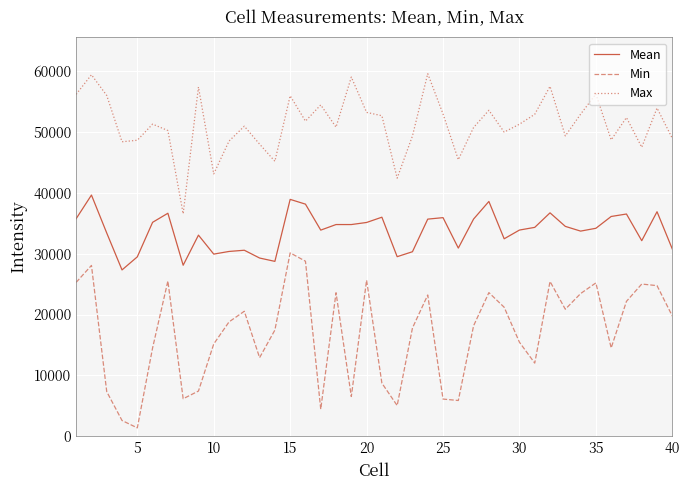

What are all the series names shown in the legend?

Mean, Min, Max